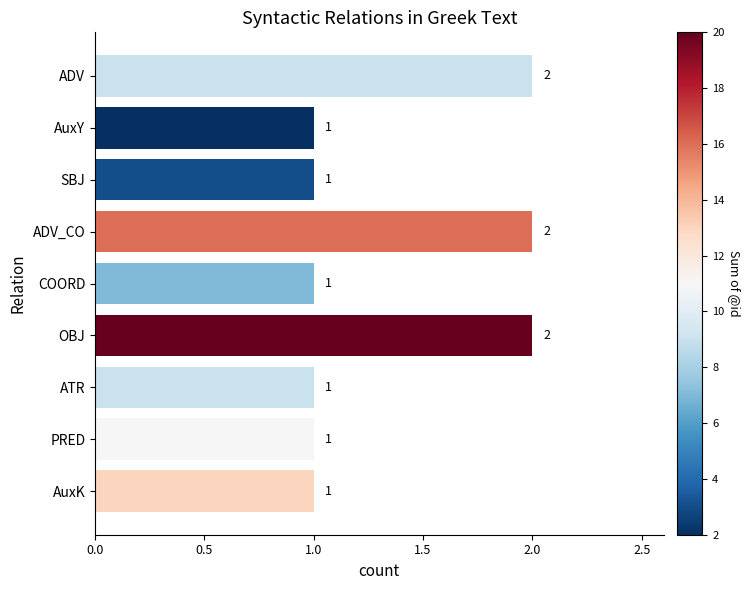

What position from the top is OBJ?

6